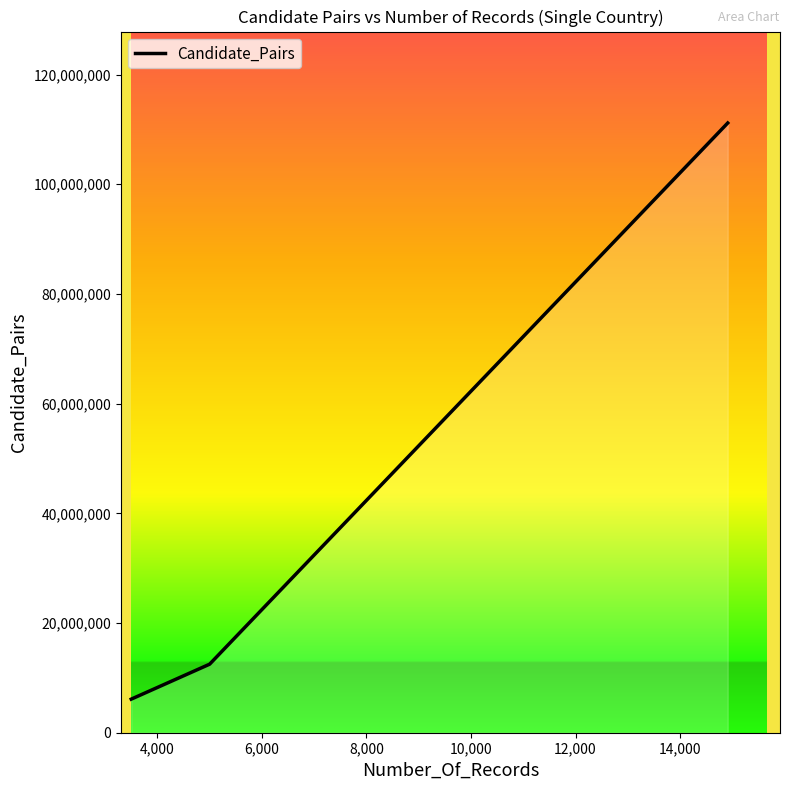

What is the sum of all values?

129782255